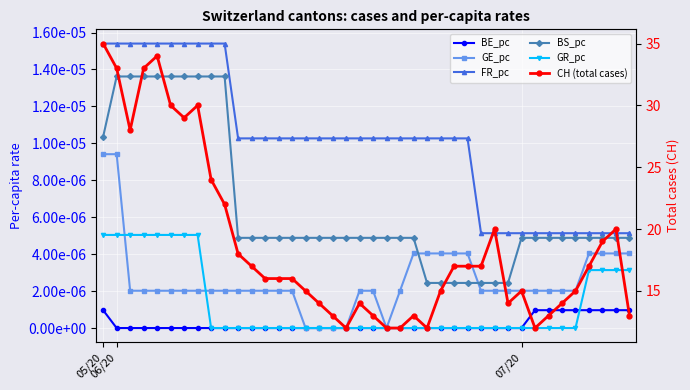

At how many categories does at least one series exceed 6?

40